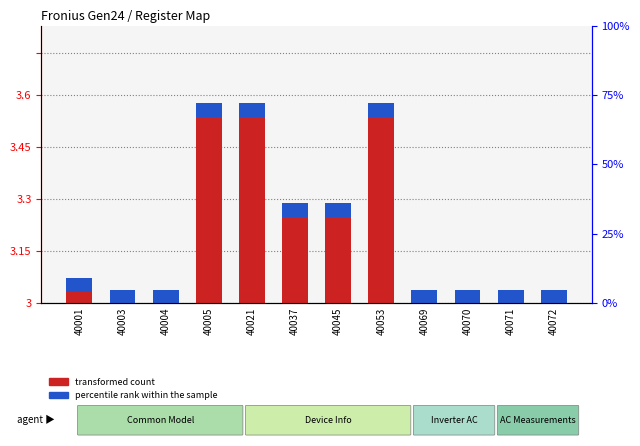

Reading right to left, extract all data points from this chart.

transformed count: 0.9	0.9	0.9	0.9	14.4	7.2	7.2	14.4	14.4	0.9	0.9	1.8
percentile rank within the sample: 1.0	1.0	1.0	1.0	1.0	1.0	1.0	1.0	1.0	1.0	1.0	1.0